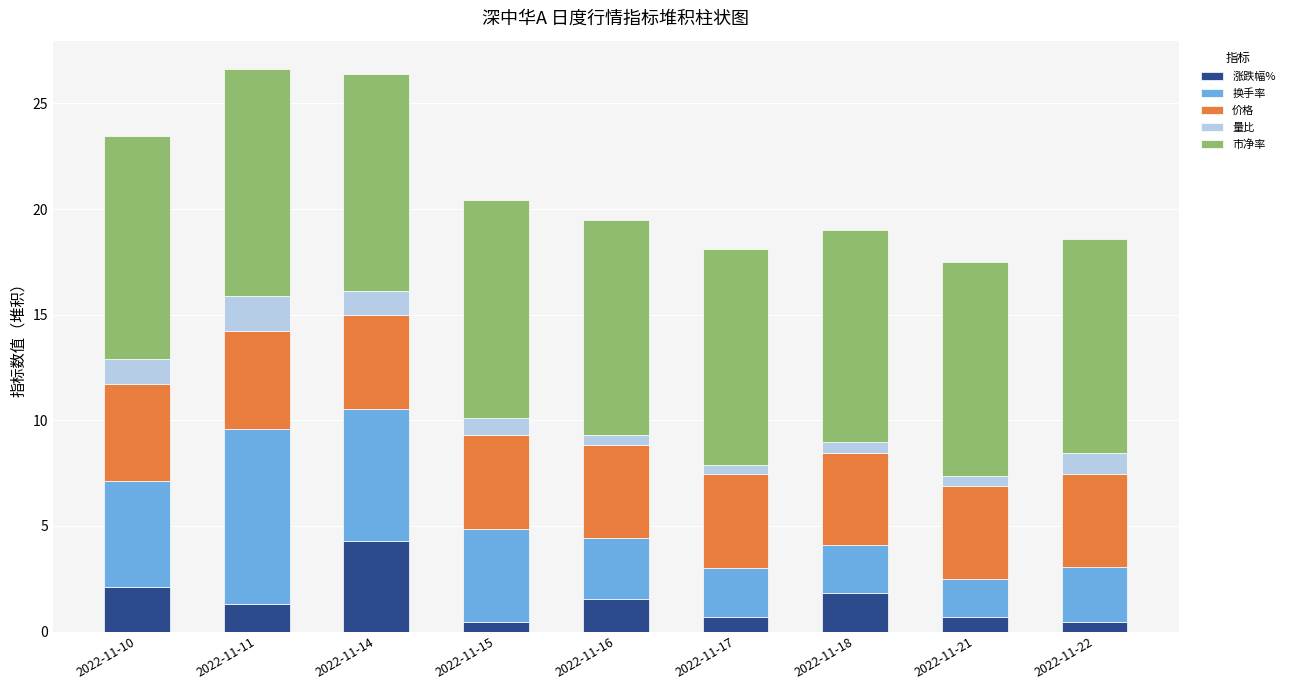

At which label does 涨跌幅% reach its peak?

2022-11-14